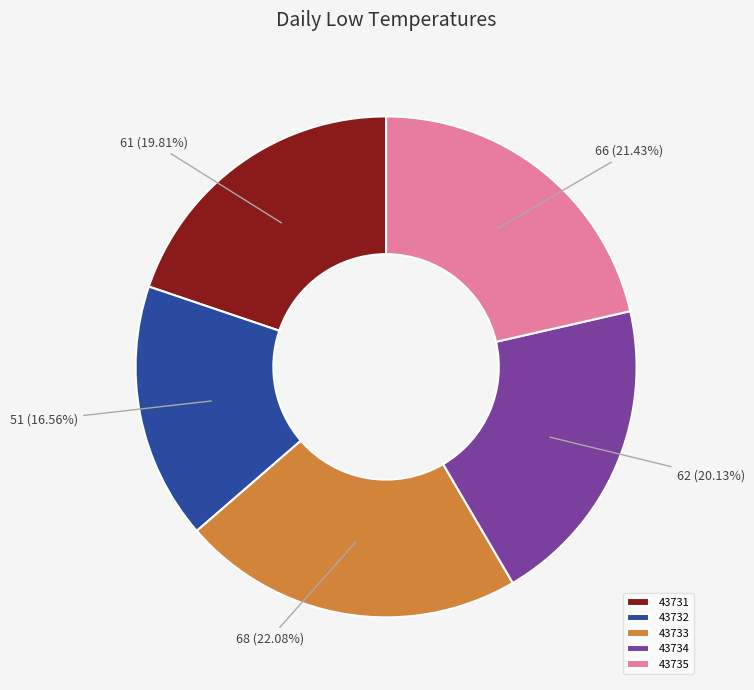

To the nearest percent, what is the average slice percentage?

20%